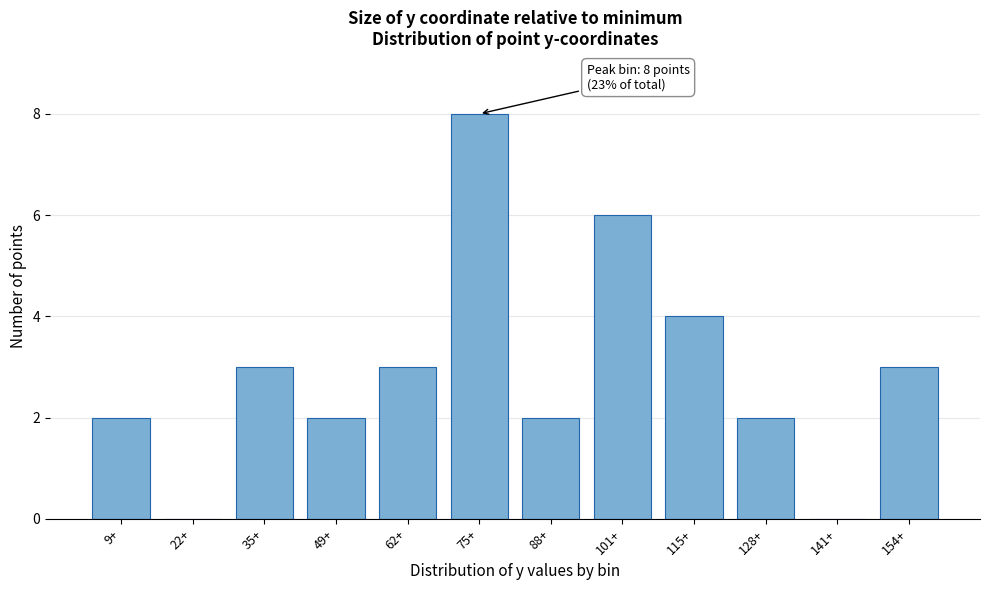

Reading left to right, what are all the values shown in this chart?

9+=2	22+=0	35+=3	49+=2	62+=3	75+=8	88+=2	101+=6	115+=4	128+=2	141+=0	154+=3